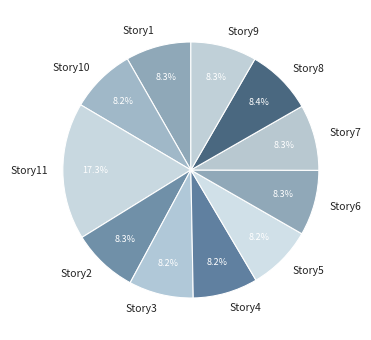

Approximately how many times larger is the value at Story1 compared to Story2?

1.0